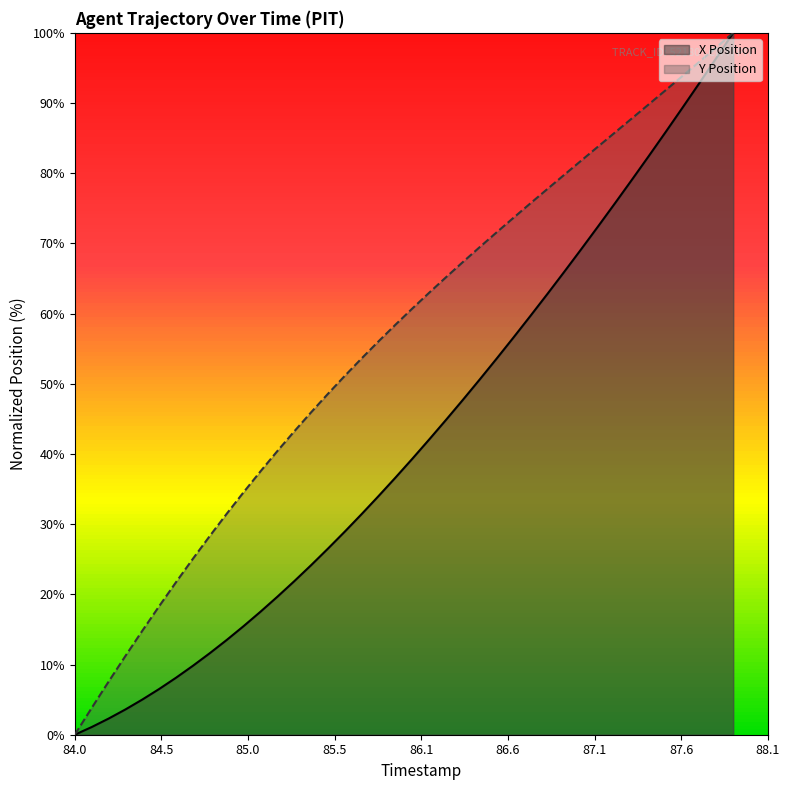

How many positive values does the Y Position series have?

39